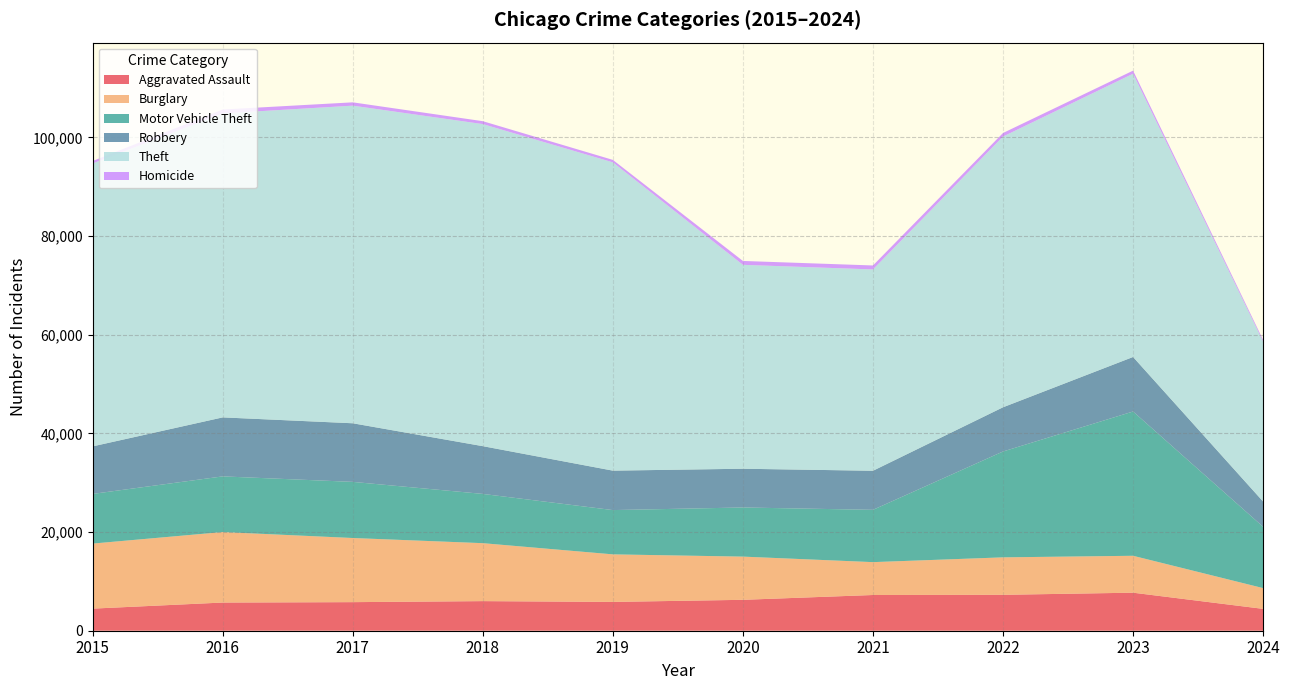

Reading left to right, transcribe all the data shown in this chart.

Aggravated Assault: 2015=4480	2016=5713	2017=5793	2018=6001	2019=5841	2020=6265	2021=7242	2022=7280	2023=7710	2024=4431
Burglary: 2015=13184	2016=14289	2017=13001	2018=11747	2019=9638	2020=8758	2021=6662	2022=7593	2023=7482	2024=4207
Motor Vehicle Theft: 2015=10068	2016=11285	2017=11380	2018=9985	2019=8977	2020=9959	2021=10603	2022=21461	2023=29246	2024=12425
Robbery: 2015=9638	2016=11960	2017=11880	2018=9681	2019=7995	2020=7855	2021=7920	2022=8962	2023=11055	2024=5121
Theft: 2015=57351	2016=61623	2017=64386	2018=65289	2019=62495	2020=41336	2021=40812	2022=54879	2023=57419	2024=32429
Homicide: 2015=496	2016=786	2017=672	2018=588	2019=499	2020=787	2021=804	2022=724	2023=626	2024=328